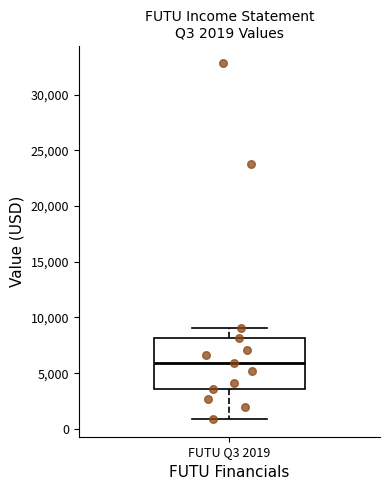

Where is the upper edge of the box for FUTU Q3 2019 on the y-axis? The values are not printed on the chart, so give them approximately, as read against the axis.

8000